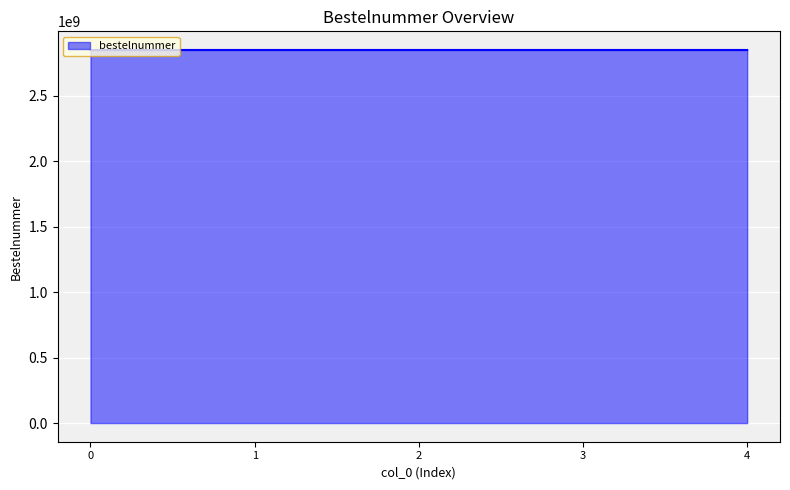

What is the sum of all values?

14252175523